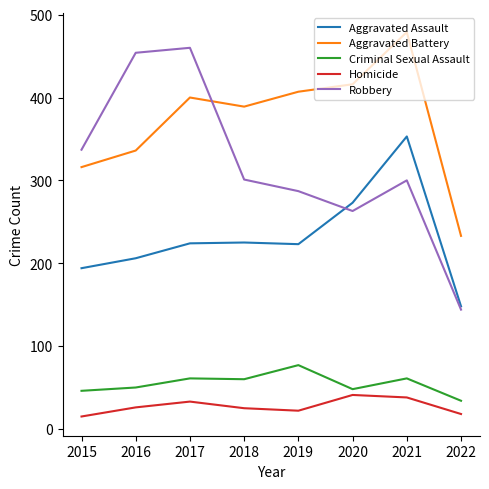

Rank the series at 2015 from lowest to highest value.

Homicide, Criminal Sexual Assault, Aggravated Assault, Aggravated Battery, Robbery